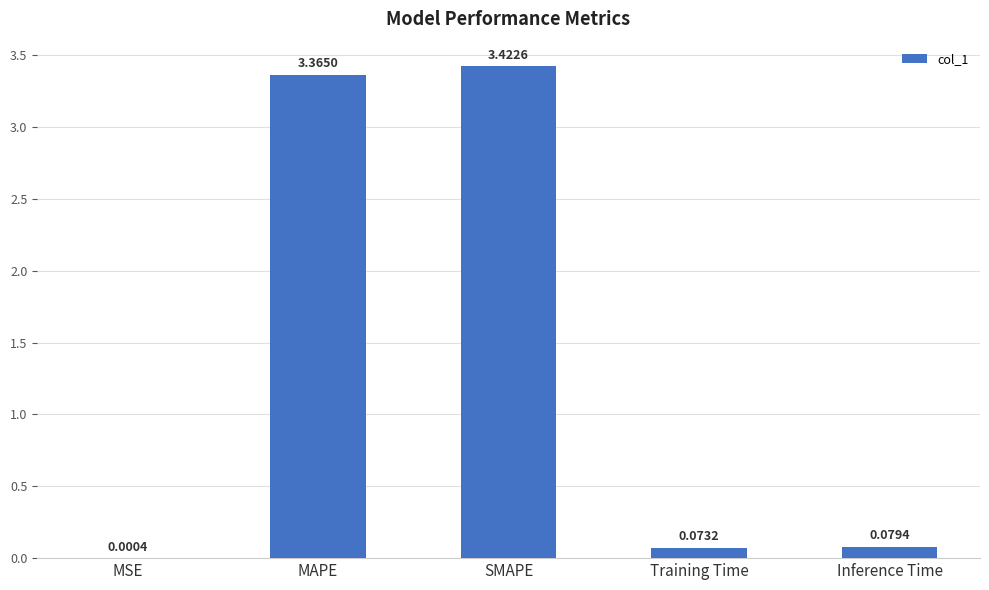

Which has a higher value, MSE or MAPE?

MAPE